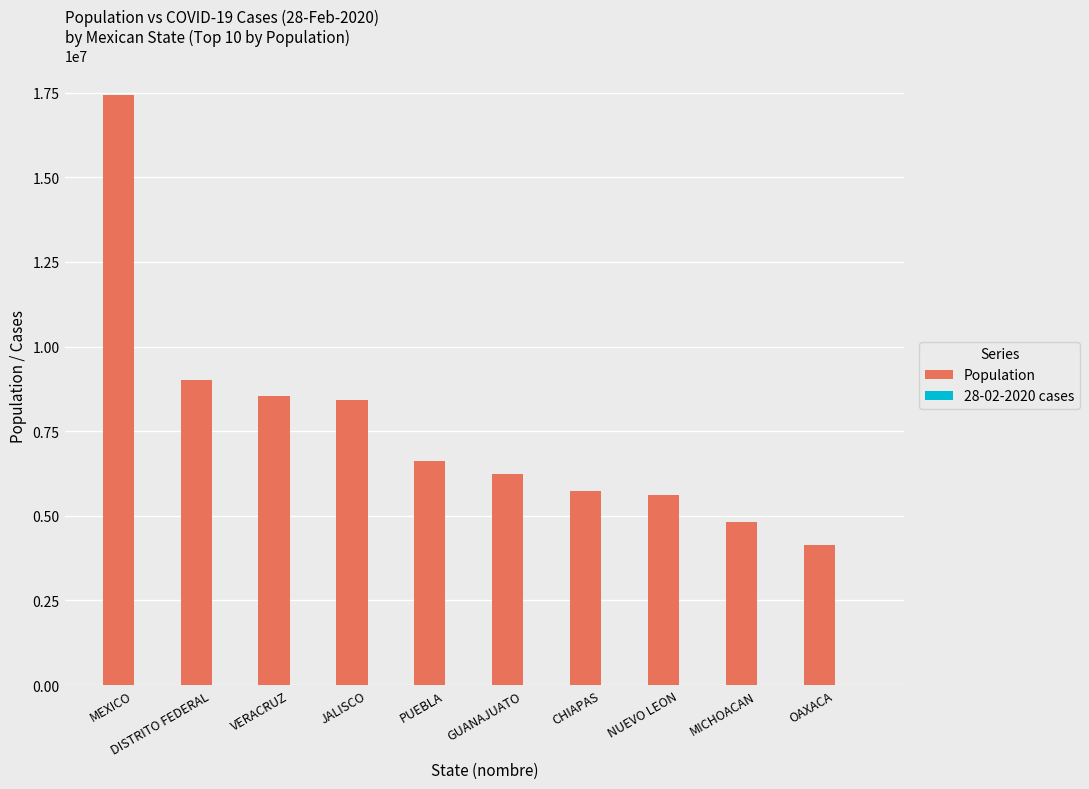

What is the total value across all series at OAXACA?

4143593